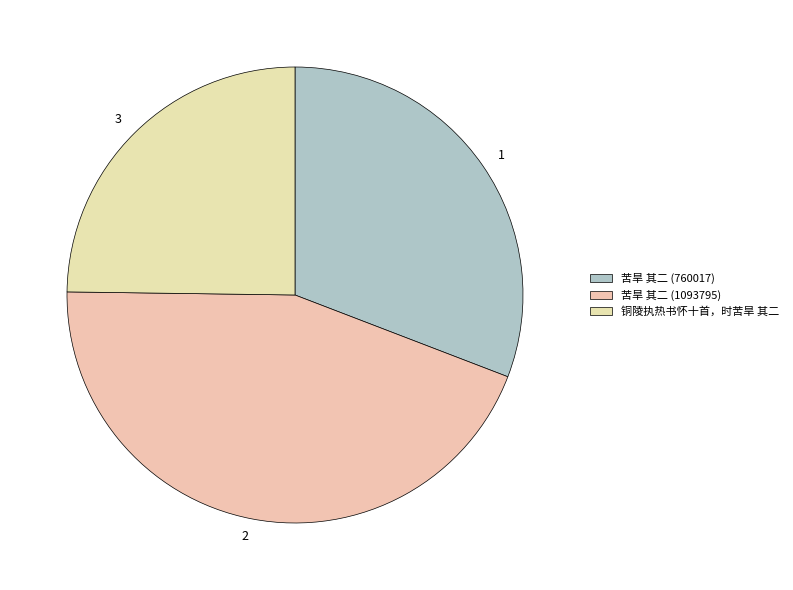

What percentage is the 苦旱 其二 (1093795) slice, to the nearest percent?

44%